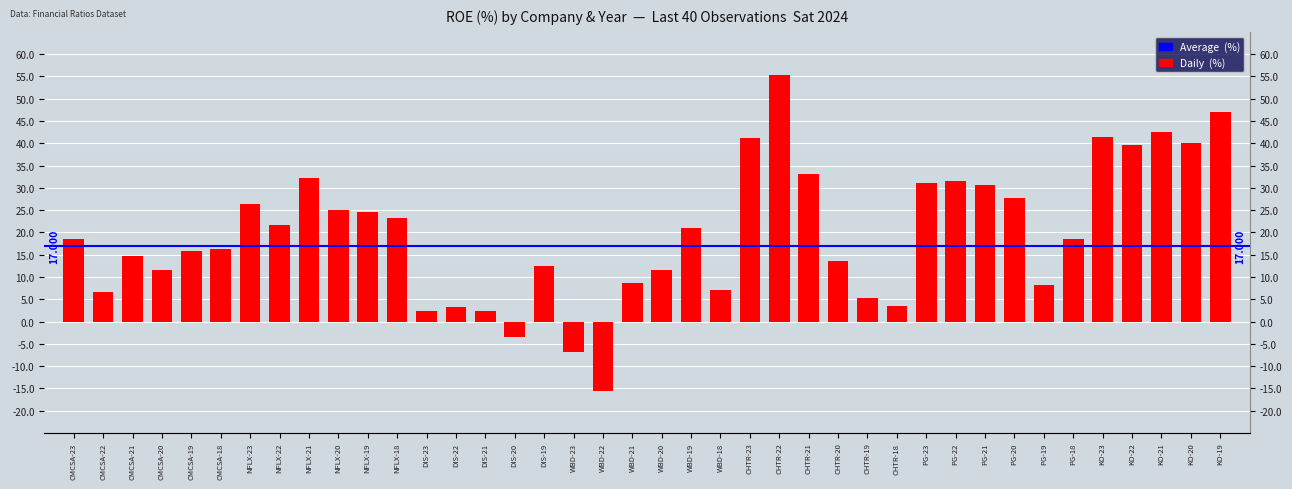

List the labels in order of value, largest first.

CHTR-22, KO-19, KO-21, KO-23, CHTR-23, KO-20, KO-22, CHTR-21, NFLX-21, PG-22, PG-23, PG-21, PG-20, NFLX-23, NFLX-20, NFLX-19, NFLX-18, NFLX-22, WBD-19, CMCSA-23, PG-18, CMCSA-18, CMCSA-19, CMCSA-21, CHTR-20, DIS-19, CMCSA-20, WBD-20, WBD-21, PG-19, WBD-18, CMCSA-22, CHTR-19, CHTR-18, DIS-22, DIS-23, DIS-21, DIS-20, WBD-23, WBD-22